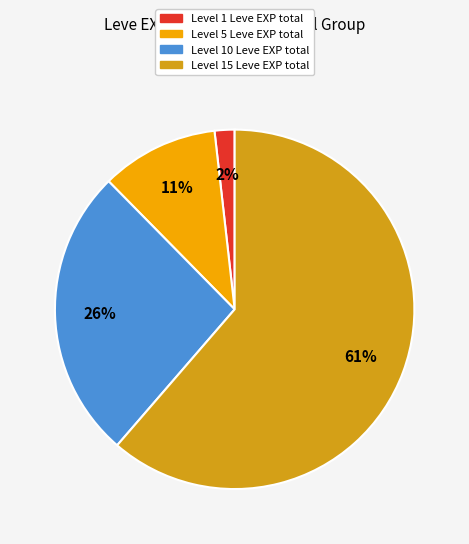

Which has a higher value, Level 5 Leve EXP total or Level 1 Leve EXP total?

Level 5 Leve EXP total